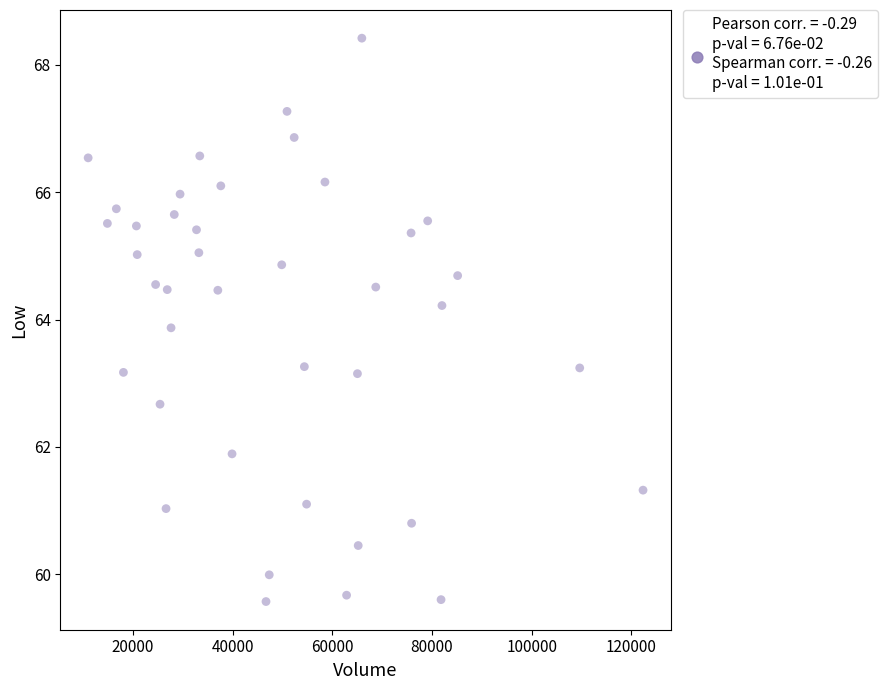

What is the range of X values (max minus min)?

111373.0